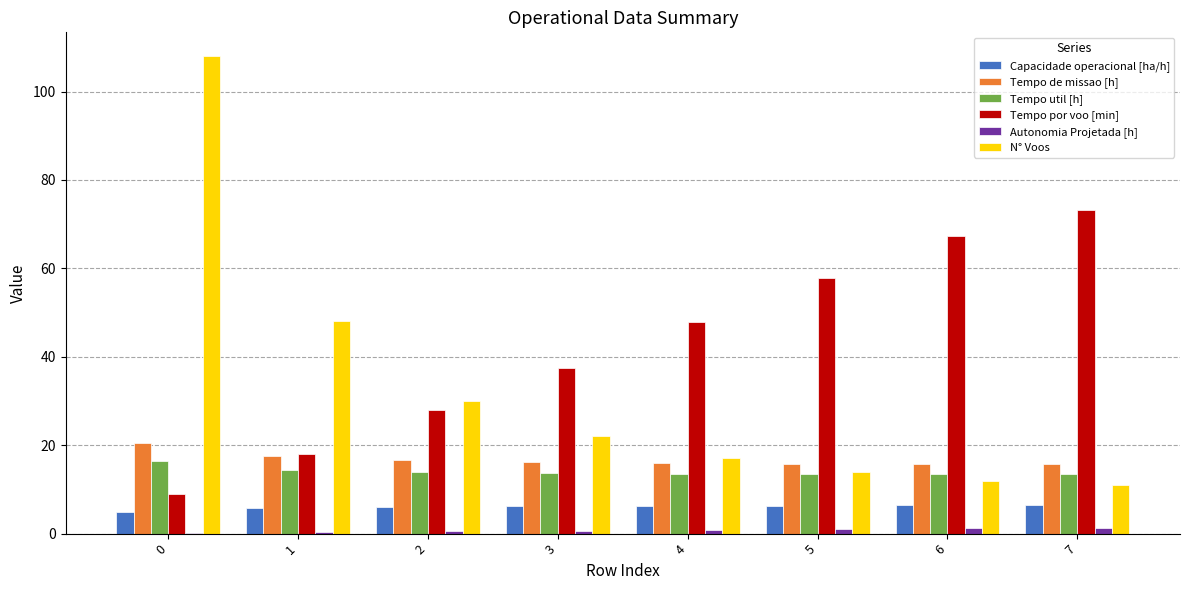

What is the sum of the N° Voos values at 5 and 2?

44.0